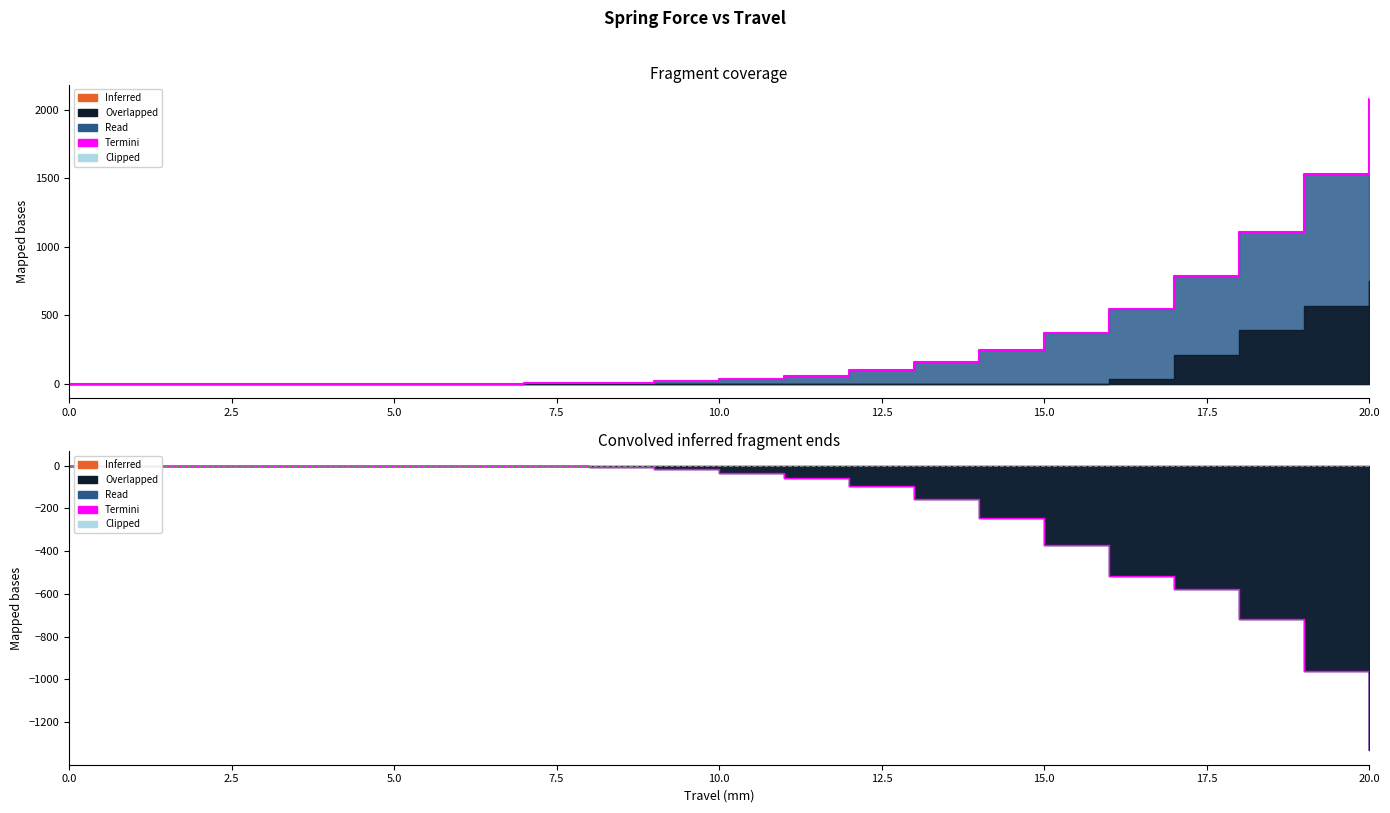

True or false: the data has more than 2 interior local peaks.

False